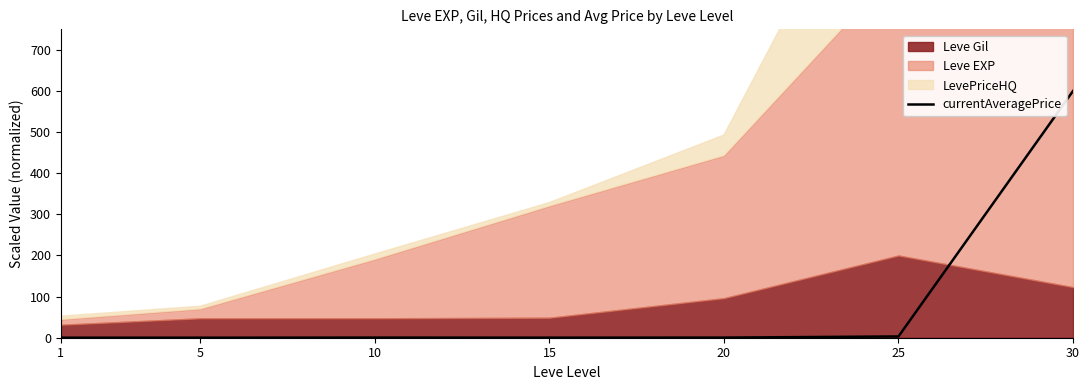

Where is the first local maximum?

10